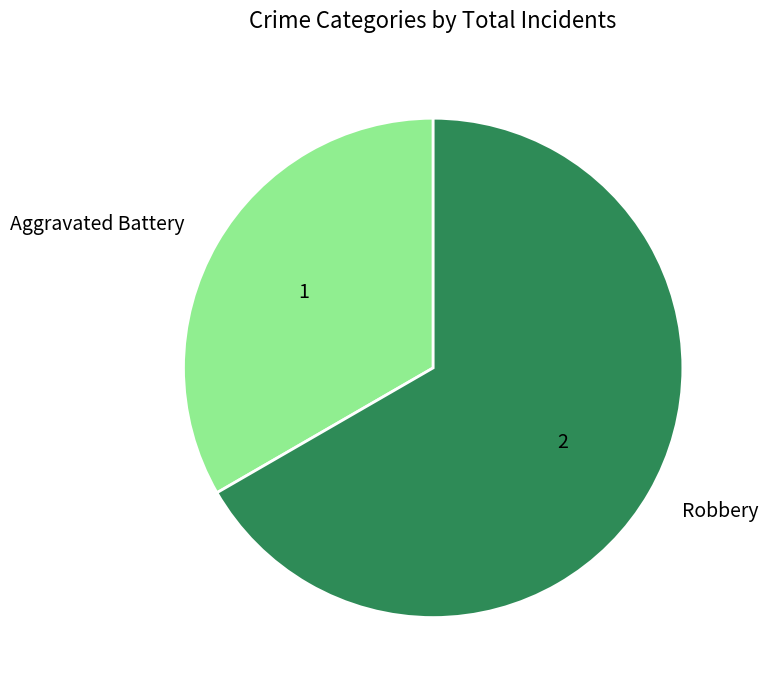

The Robbery slice represents 67% of the pie. True or false?

True